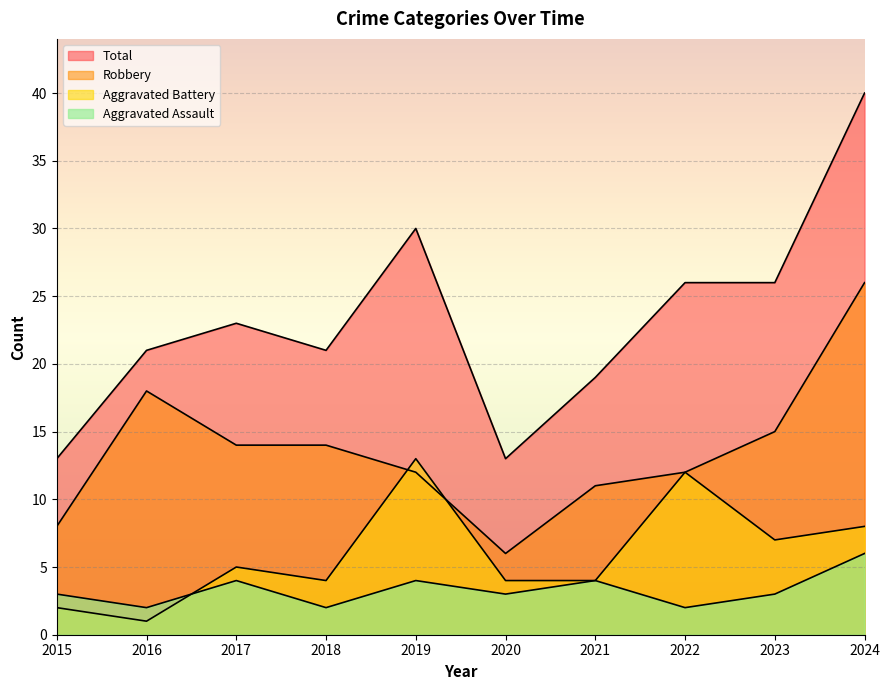

Which category has the highest value in the Aggravated Assault series?

2024